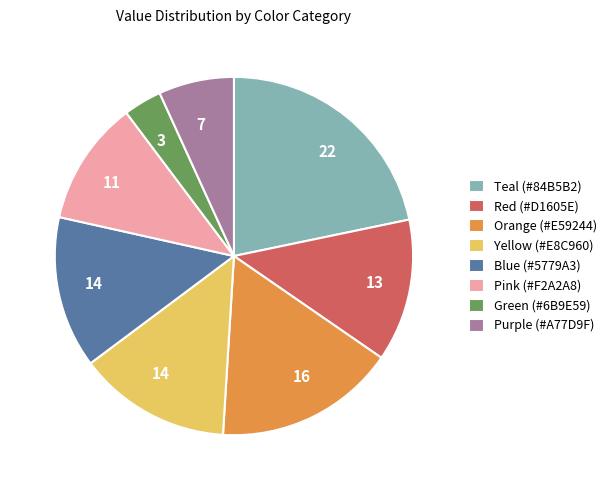

Is there any slice that represents more than half of the pie?

No